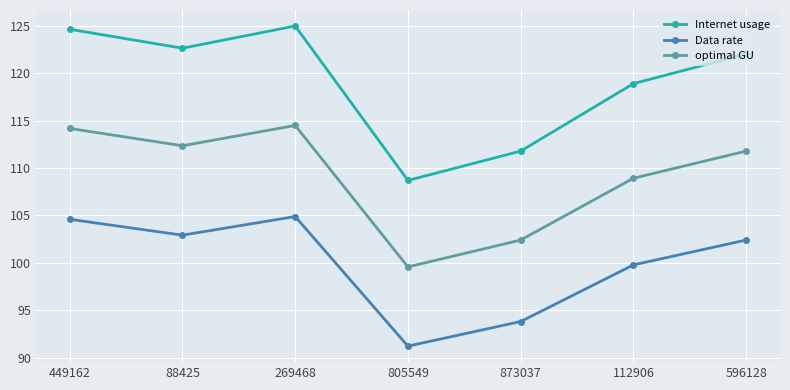

What is the label of the 1st point from the left?

449162